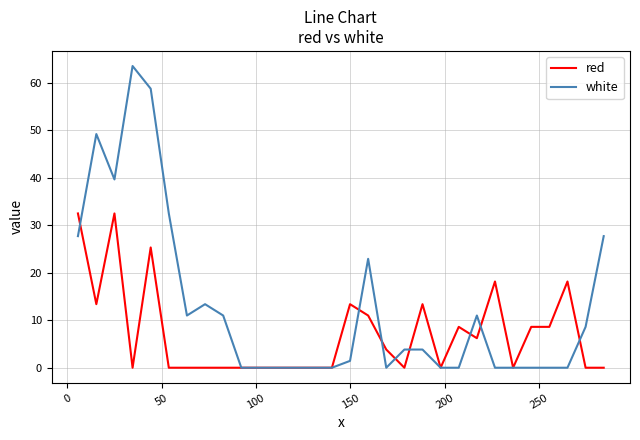

Rank the series by their maximum value, from highest to lowest.

white, red